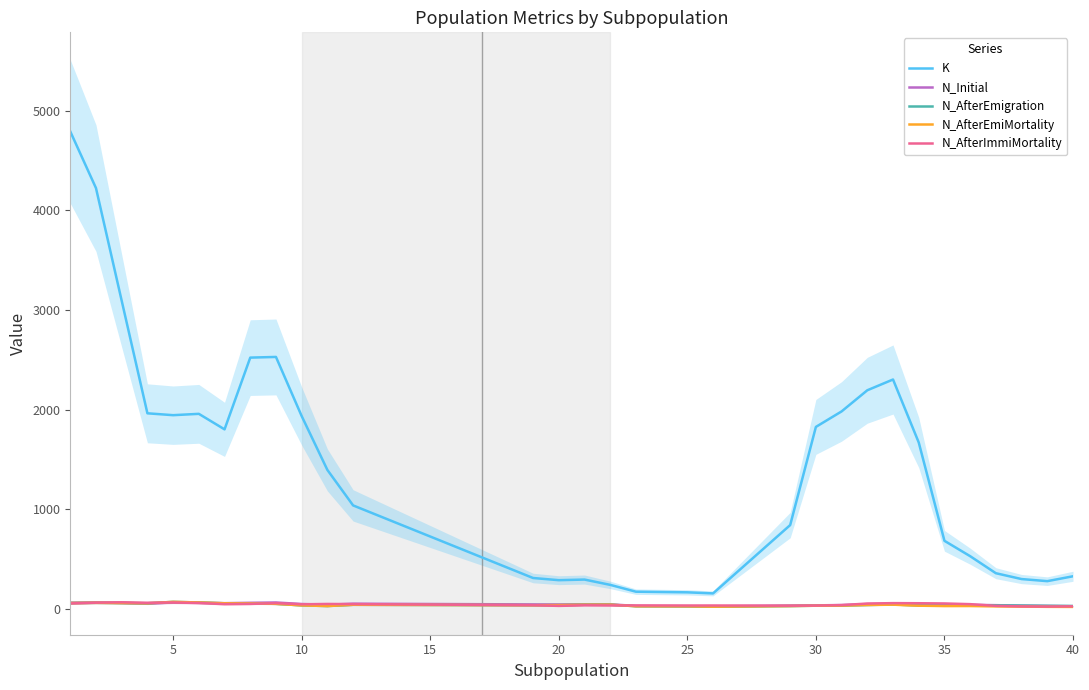

True or false: K and N_AfterEmiMortality intersect in this chart.

False